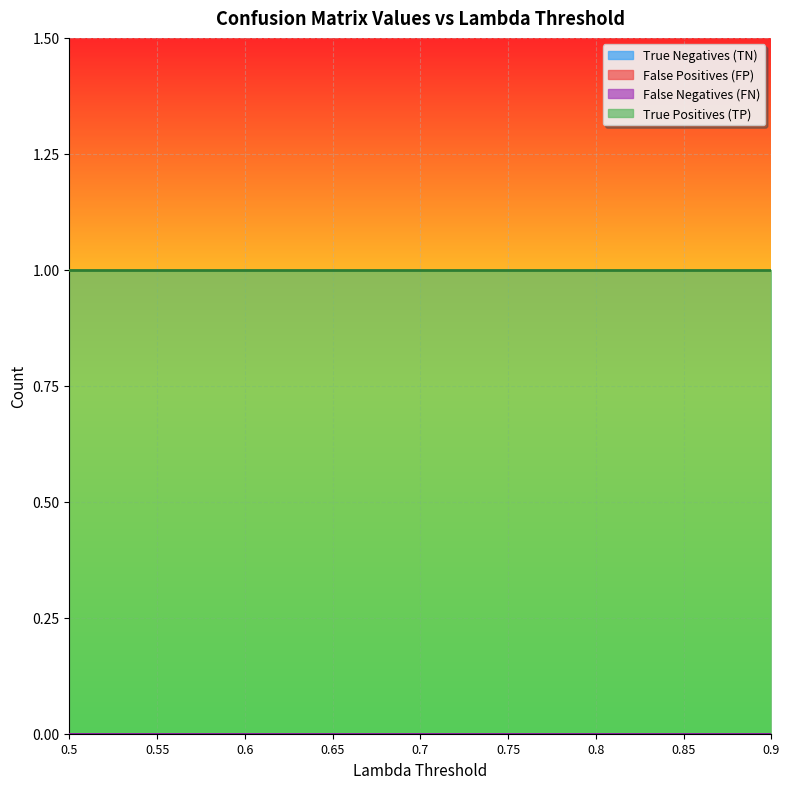

True or false: False Positives (FP) and True Positives (TP) intersect in this chart.

False